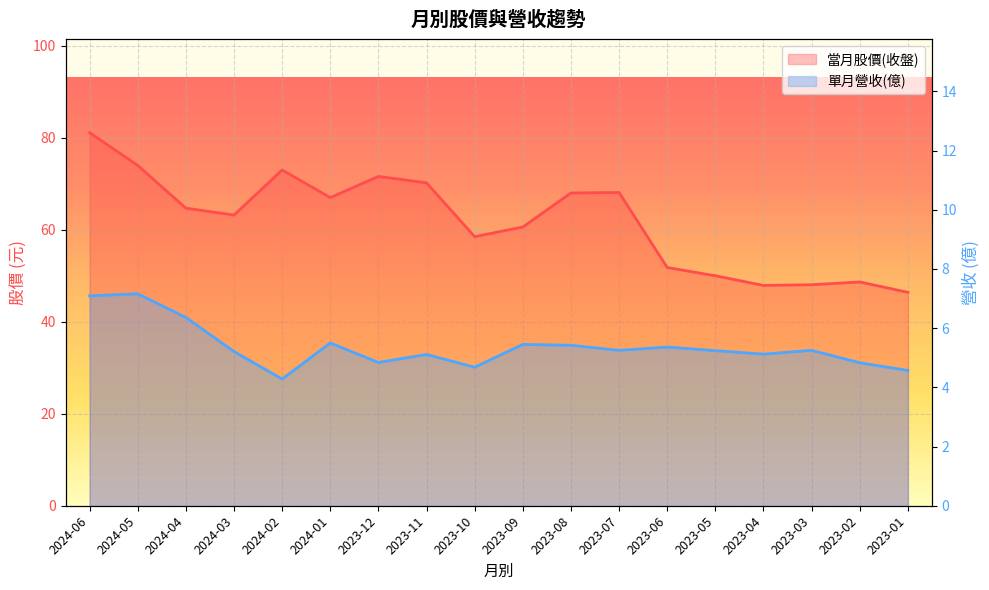

Reading left to right, transcribe all the data shown in this chart.

當月股價(收盤): 2024-06=81.1	2024-05=74.0	2024-04=64.7	2024-03=63.2	2024-02=73.0	2024-01=67.0	2023-12=71.6	2023-11=70.2	2023-10=58.5	2023-09=60.6	2023-08=68.0	2023-07=68.1	2023-06=51.8	2023-05=50.0	2023-04=47.9	2023-03=48.0	2023-02=48.6	2023-01=46.4
單月營收(億): 2024-06=7.1	2024-05=7.2	2024-04=6.4	2024-03=5.2	2024-02=4.3	2024-01=5.5	2023-12=4.8	2023-11=5.1	2023-10=4.7	2023-09=5.5	2023-08=5.4	2023-07=5.2	2023-06=5.4	2023-05=5.2	2023-04=5.1	2023-03=5.2	2023-02=4.8	2023-01=4.6